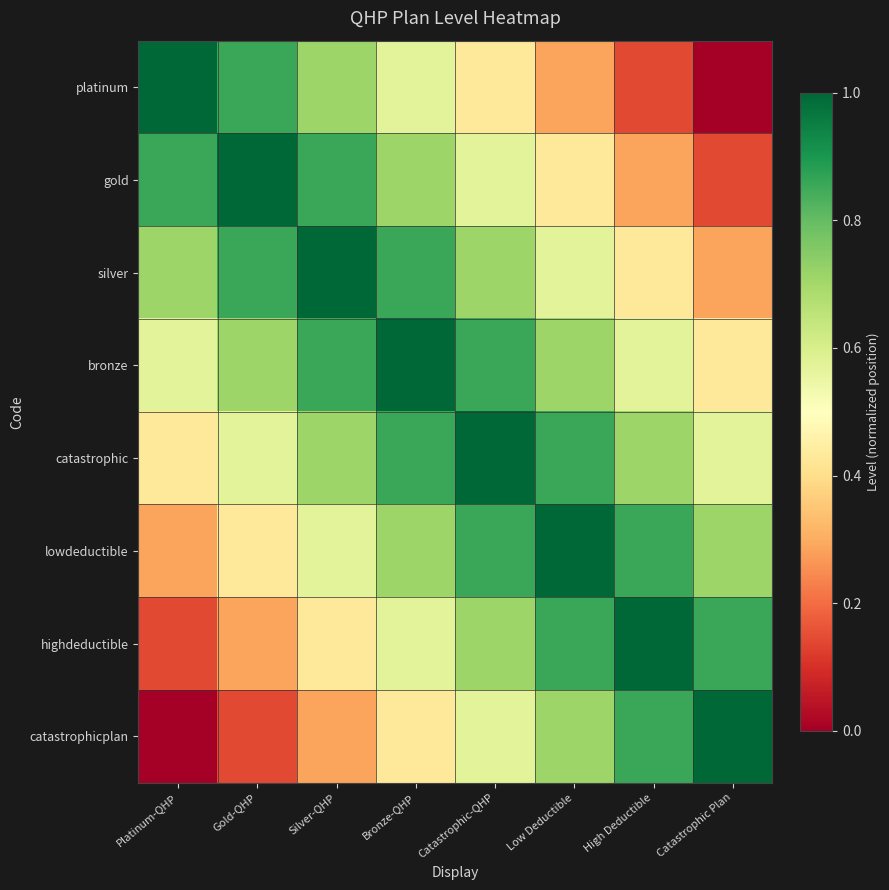

Reading left to right, extract all data points from this chart.

platinum: Platinum-QHP=1.0	Gold-QHP=0.9	Silver-QHP=0.7	Bronze-QHP=0.6	Catastrophic-QHP=0.4	Low Deductible=0.3	High Deductible=0.1	Catastrophic Plan=0.0
gold: Platinum-QHP=0.9	Gold-QHP=1.0	Silver-QHP=0.9	Bronze-QHP=0.7	Catastrophic-QHP=0.6	Low Deductible=0.4	High Deductible=0.3	Catastrophic Plan=0.1
silver: Platinum-QHP=0.7	Gold-QHP=0.9	Silver-QHP=1.0	Bronze-QHP=0.9	Catastrophic-QHP=0.7	Low Deductible=0.6	High Deductible=0.4	Catastrophic Plan=0.3
bronze: Platinum-QHP=0.6	Gold-QHP=0.7	Silver-QHP=0.9	Bronze-QHP=1.0	Catastrophic-QHP=0.9	Low Deductible=0.7	High Deductible=0.6	Catastrophic Plan=0.4
catastrophic: Platinum-QHP=0.4	Gold-QHP=0.6	Silver-QHP=0.7	Bronze-QHP=0.9	Catastrophic-QHP=1.0	Low Deductible=0.9	High Deductible=0.7	Catastrophic Plan=0.6
lowdeductible: Platinum-QHP=0.3	Gold-QHP=0.4	Silver-QHP=0.6	Bronze-QHP=0.7	Catastrophic-QHP=0.9	Low Deductible=1.0	High Deductible=0.9	Catastrophic Plan=0.7
highdeductible: Platinum-QHP=0.1	Gold-QHP=0.3	Silver-QHP=0.4	Bronze-QHP=0.6	Catastrophic-QHP=0.7	Low Deductible=0.9	High Deductible=1.0	Catastrophic Plan=0.9
catastrophicplan: Platinum-QHP=0.0	Gold-QHP=0.1	Silver-QHP=0.3	Bronze-QHP=0.4	Catastrophic-QHP=0.6	Low Deductible=0.7	High Deductible=0.9	Catastrophic Plan=1.0